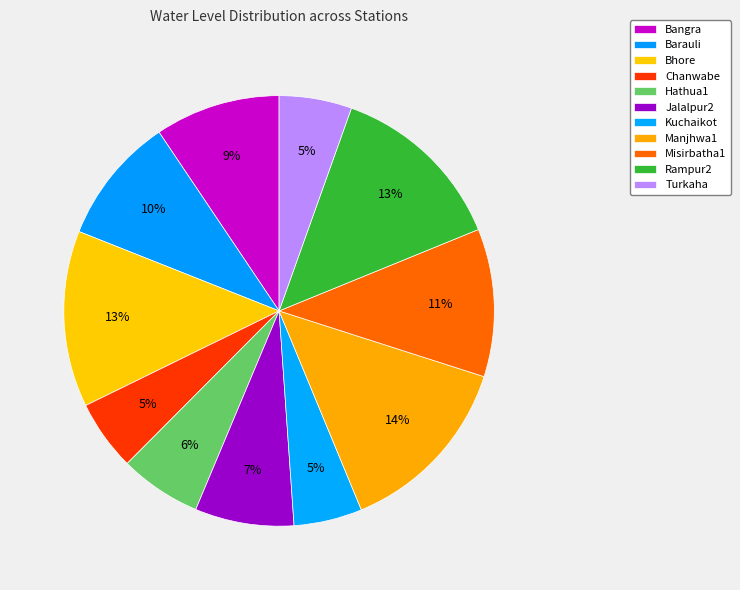

Count the number of slices in the pie.

11